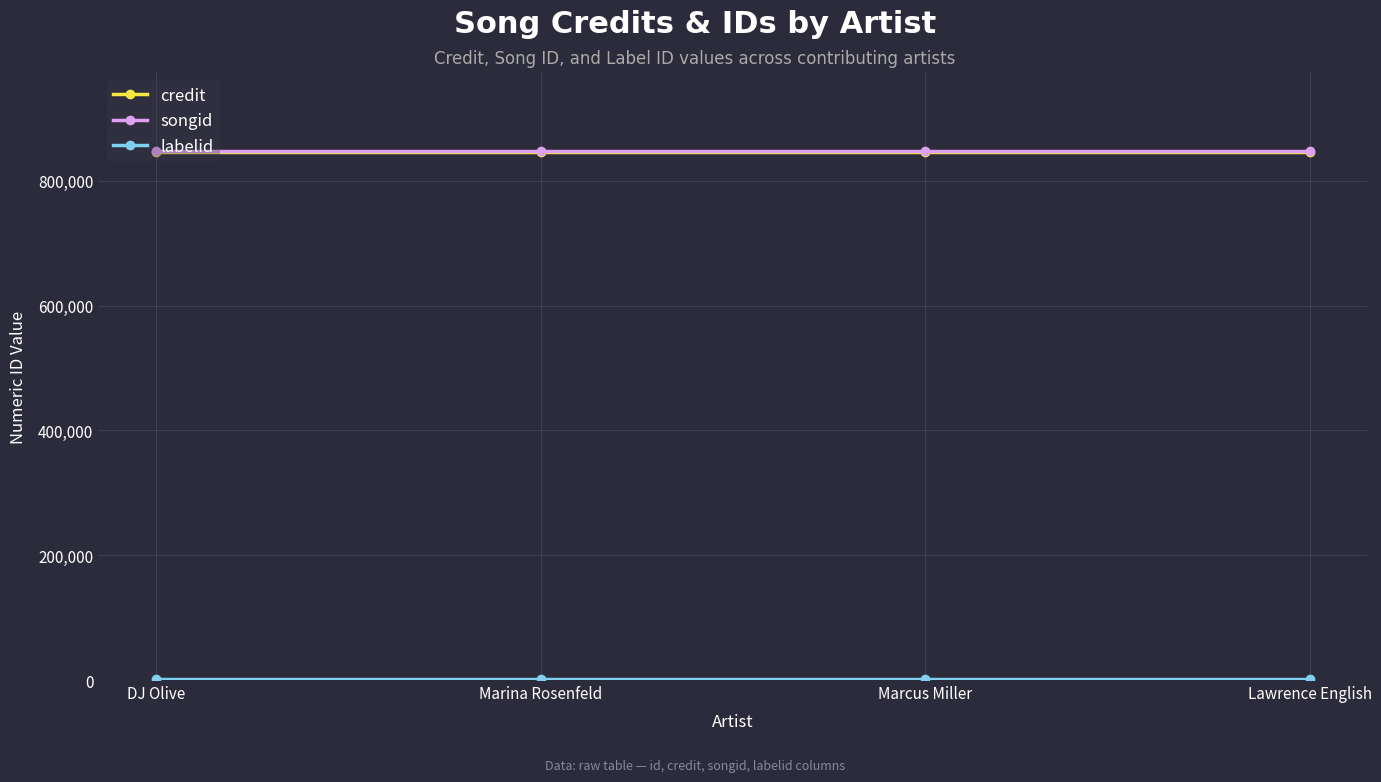

The songid series shows 1446727 at Marina Rosenfeld. True or false?

False